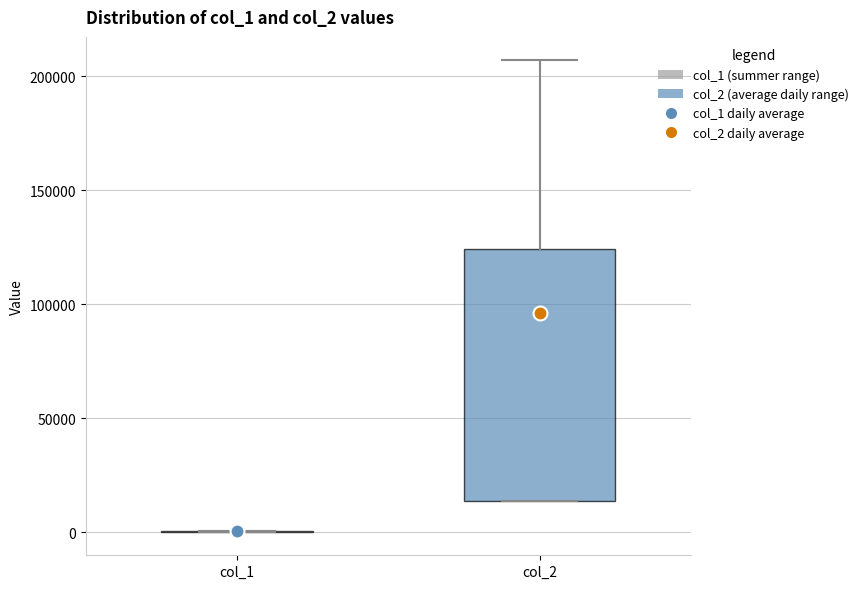

Comparing the boxes themselves (not the whiskers), which one is the tallest?

col_2